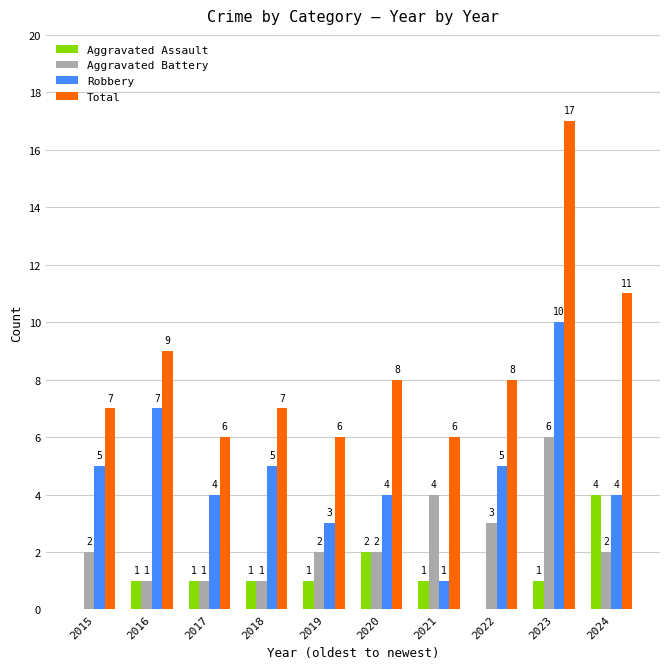

Count the number of categories in the chart.

10